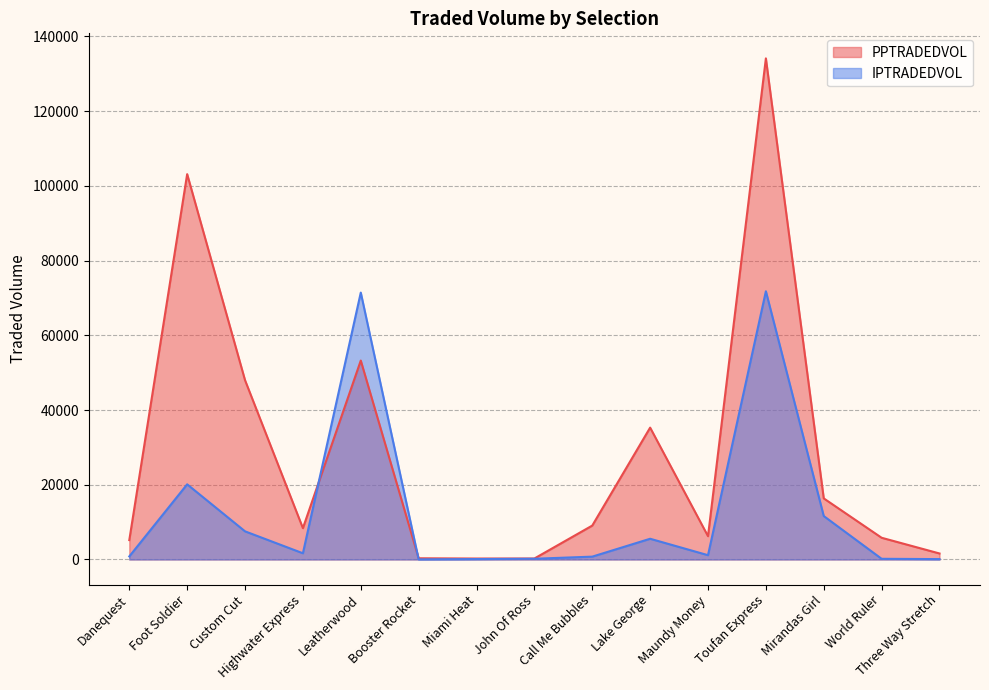

How many categories are shown in the chart?

15